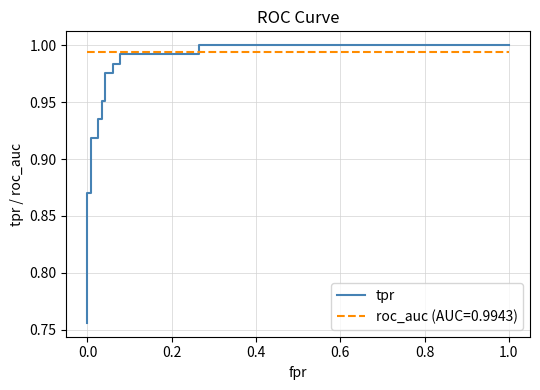

What is the average value?

0.9